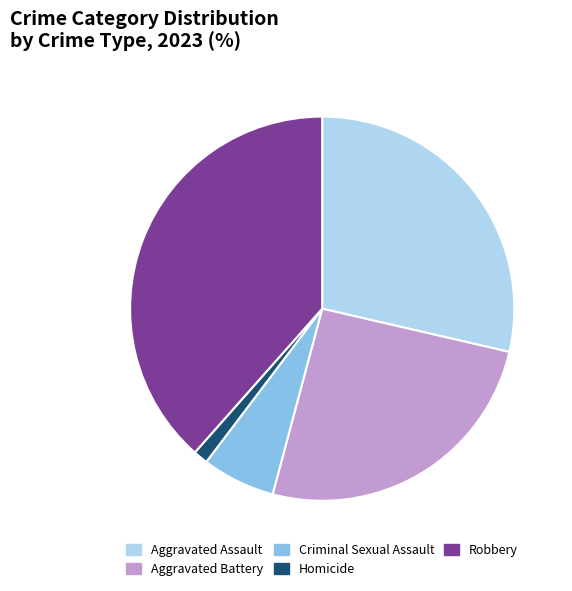

Rank the categories by value from lowest to highest.

Homicide, Criminal Sexual Assault, Aggravated Battery, Aggravated Assault, Robbery